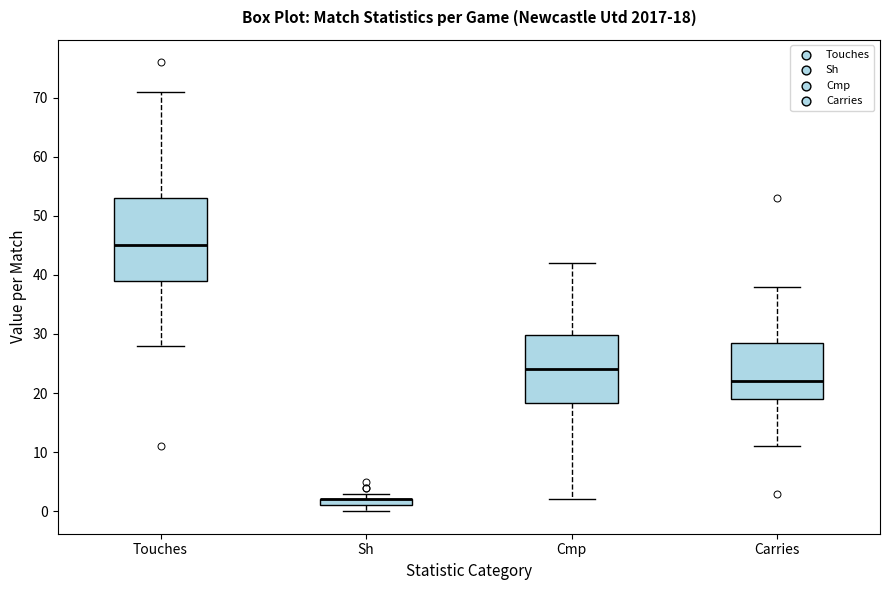

Comparing the boxes themselves (not the whiskers), which one is the tallest?

Touches